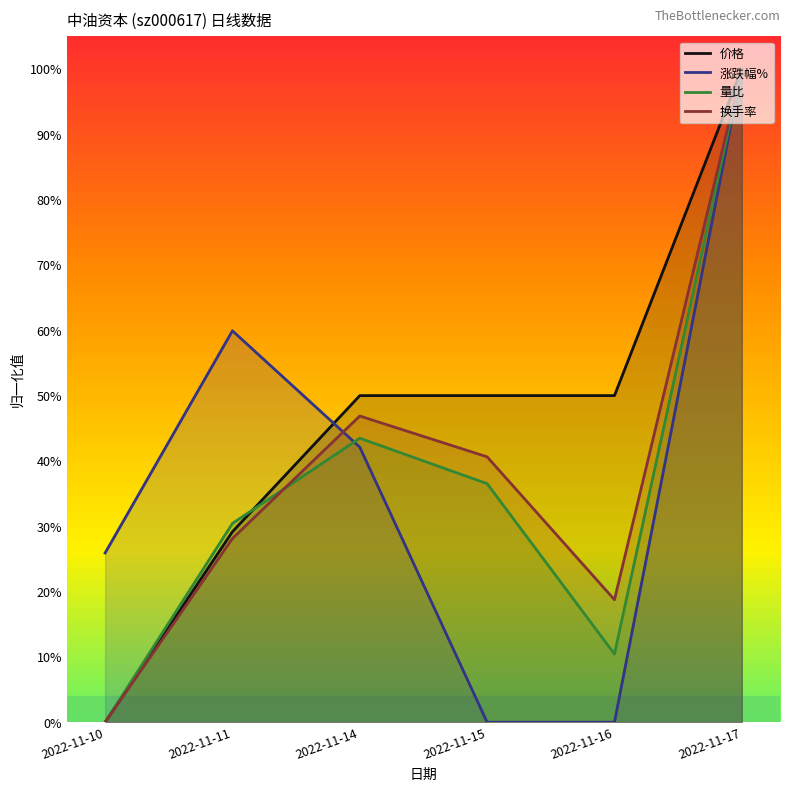

What is the value of the 换手率 point at the 4th from the left?

0.4